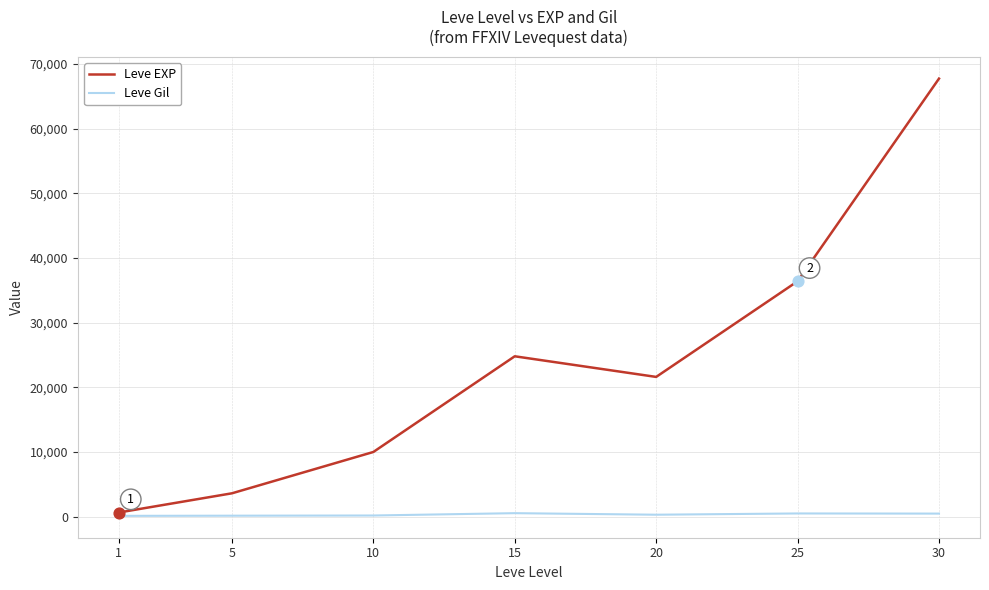

Which series has the widest spread of values?

Leve EXP